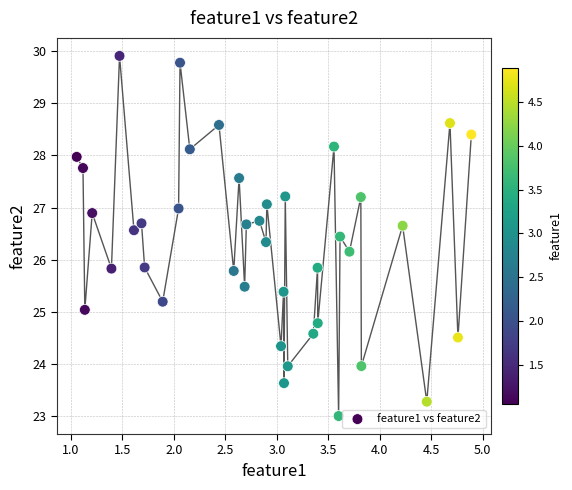

What is the range of X values (max minus min)?

3.8